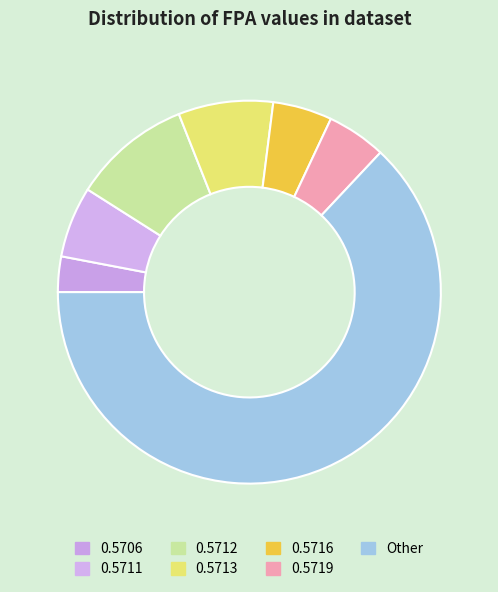

How many segments does this pie chart have?

7